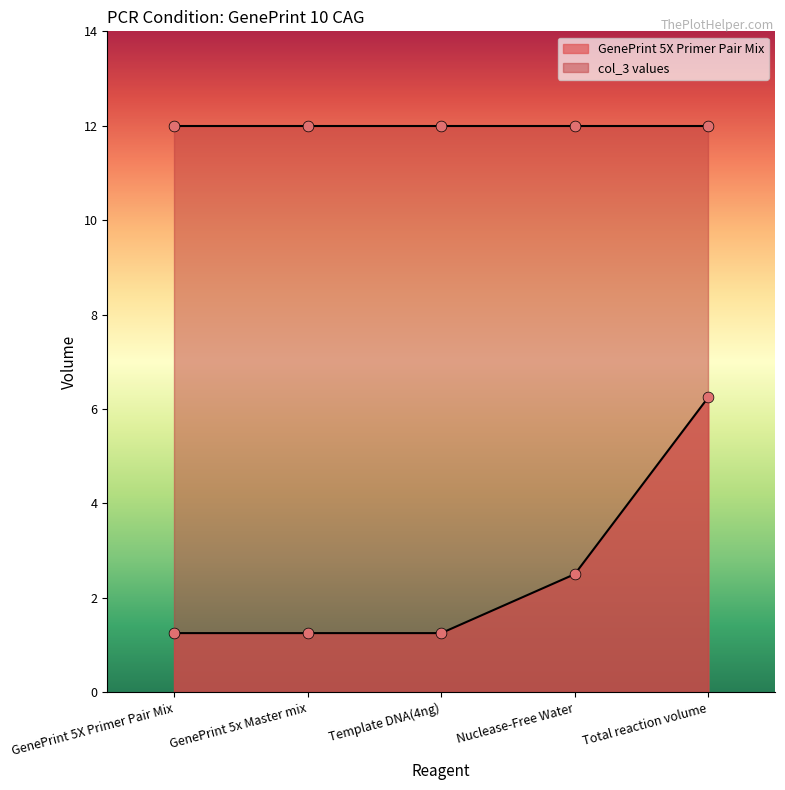

What is the change in value from GenePrint 5x Master mix to Nuclease-Free Water?

+1.2